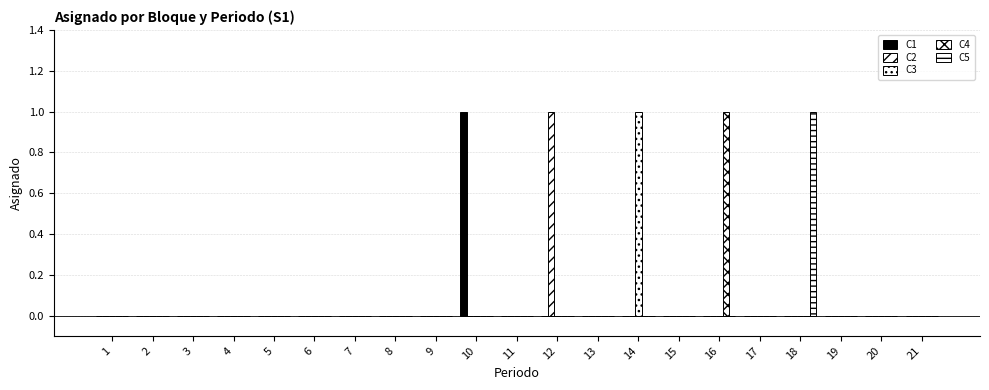

Is the value of C5 at 1 greater than the value of C4 at 6?

No